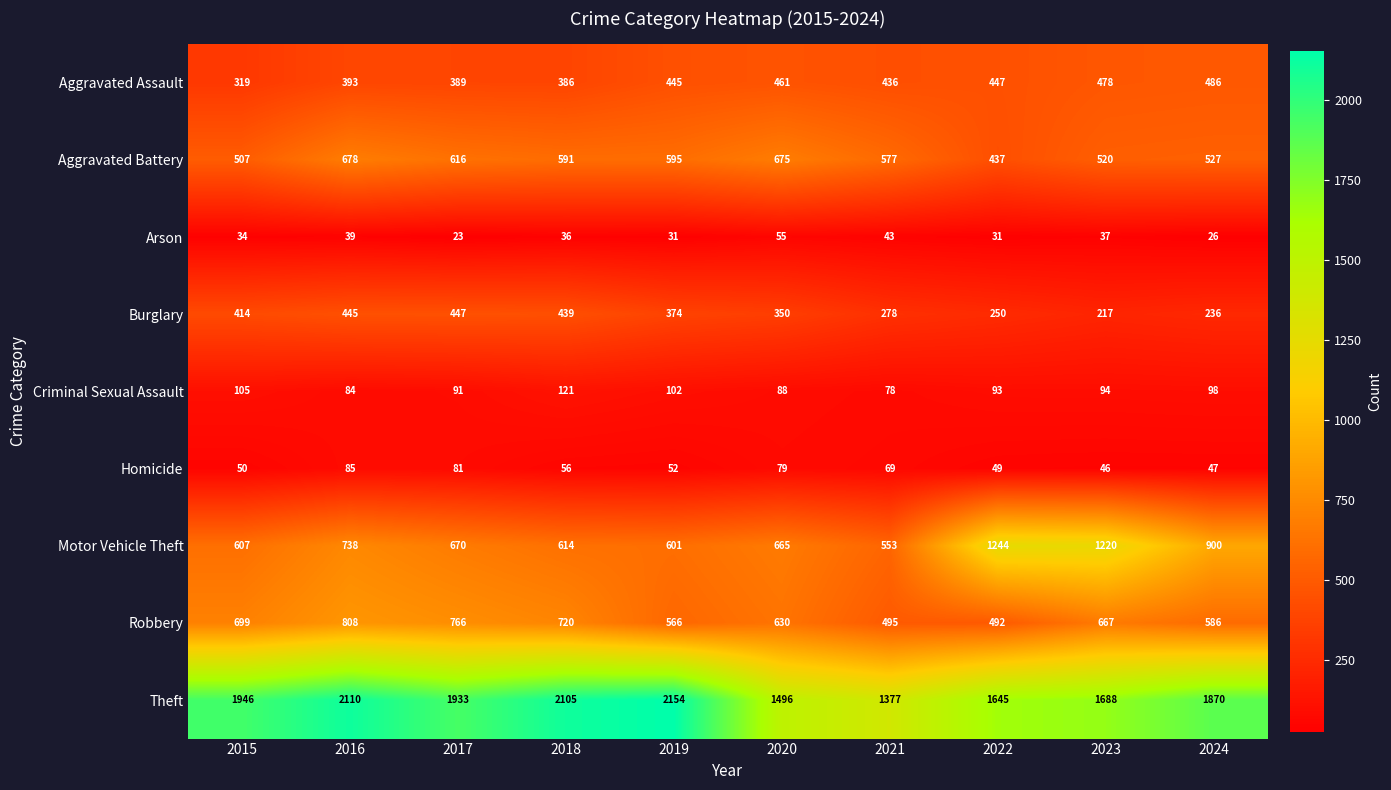

Where does the Aggravated Battery series first go above 591?

2016